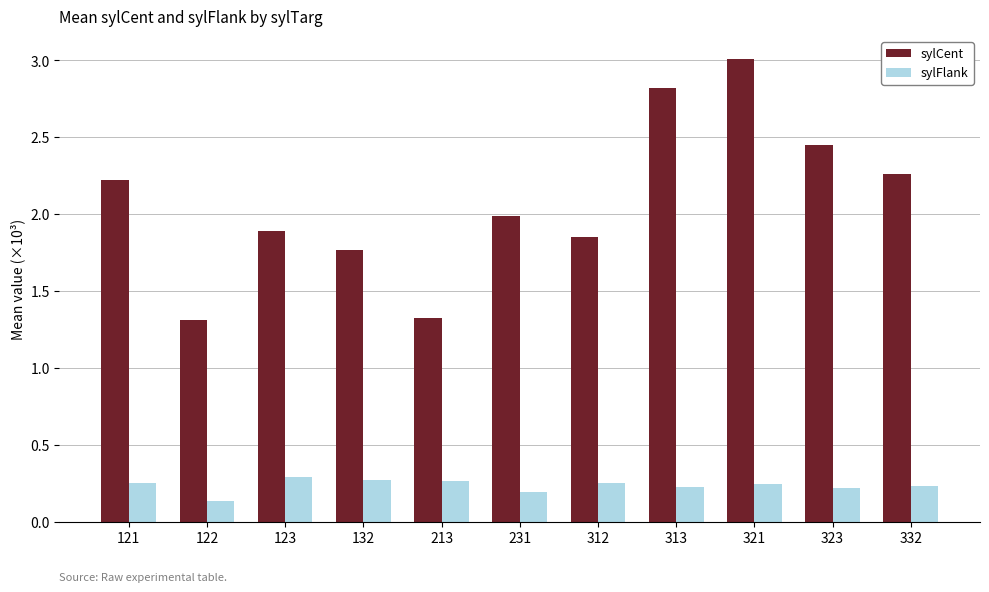

Count the sylFlank values in the range 0 to 1.

11